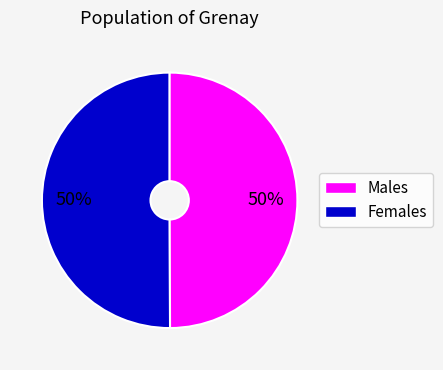

To the nearest percent, what is the average slice percentage?

50%